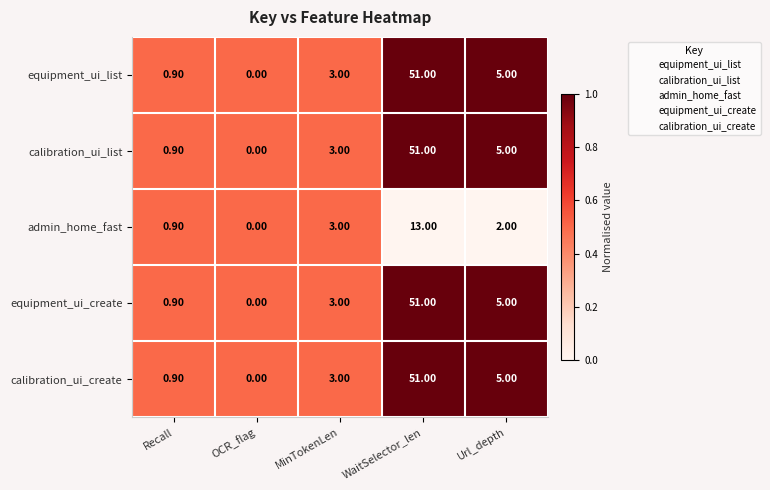

Which label corresponds to the largest value in the chart?

WaitSelector_len